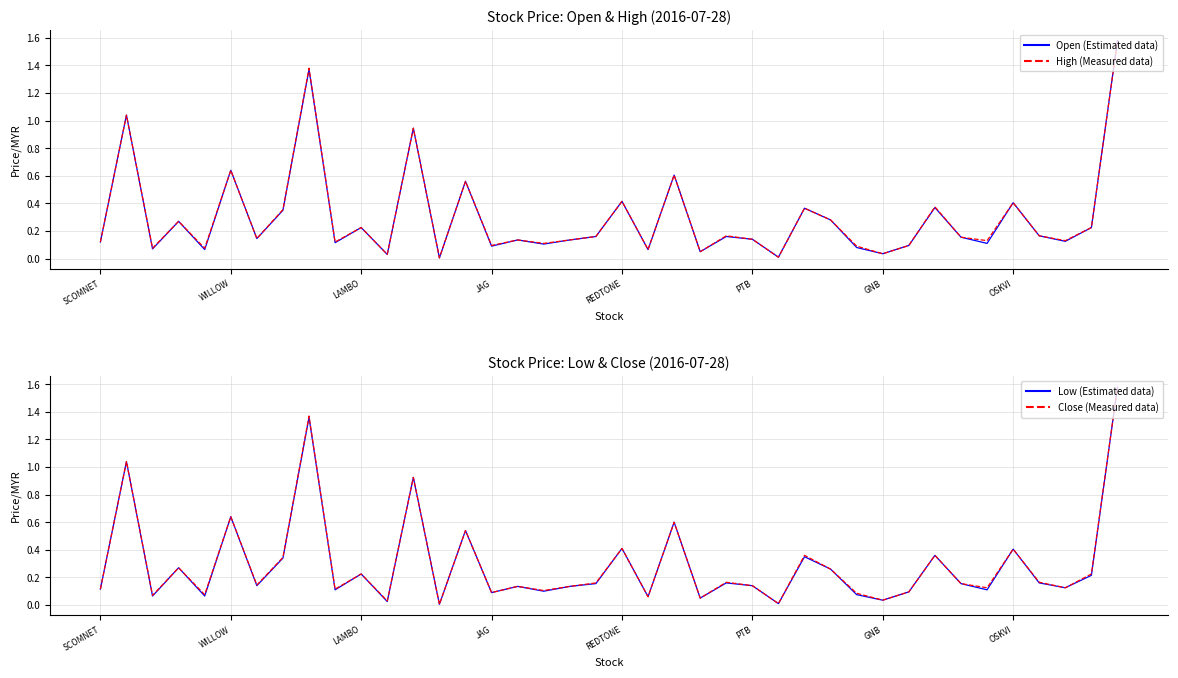

How many data points does each series have?

40